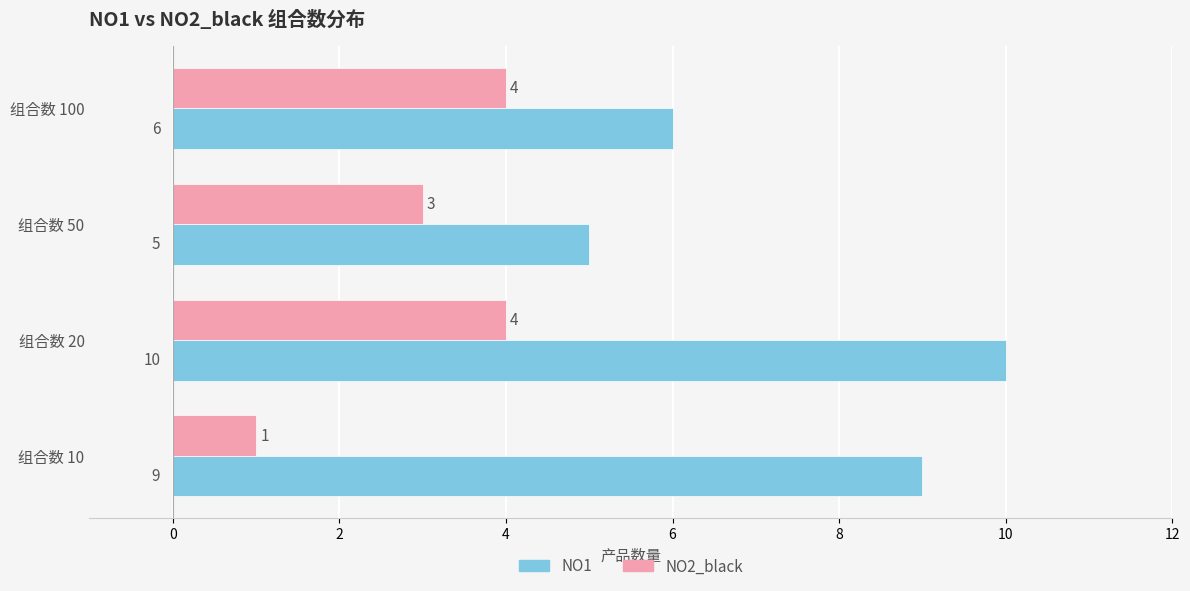

True or false: NO2_black has a value of 6 at 组合数 20.

False